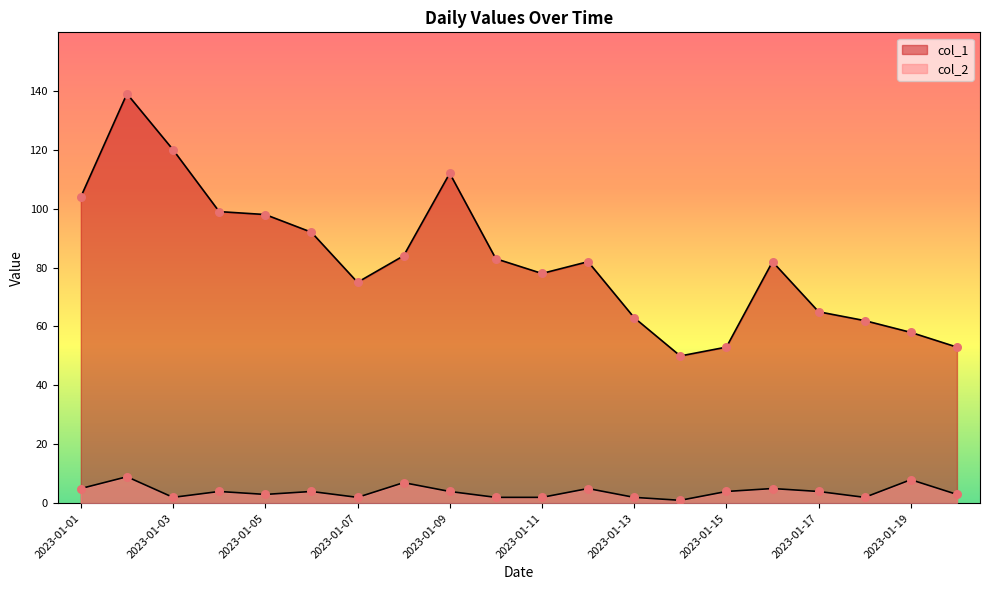

Which series reaches the minimum Y coordinate?

col_2